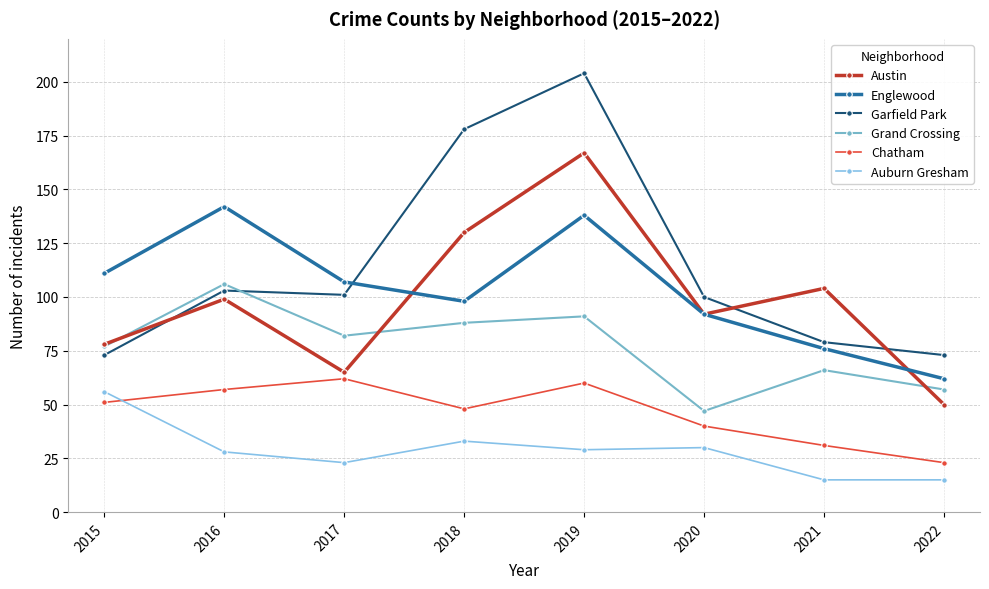

Between 2016 and 2018, which series saw the biggest shift?

Garfield Park